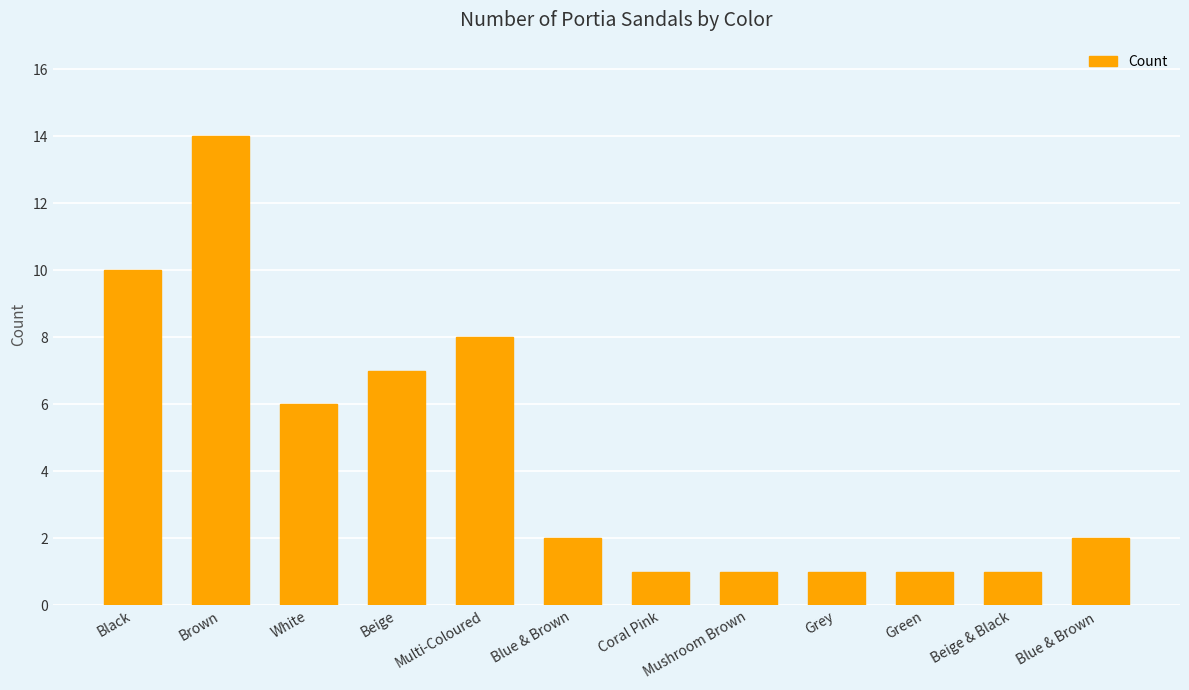

Is it true that the value at Blue & Brown  is 2?

True